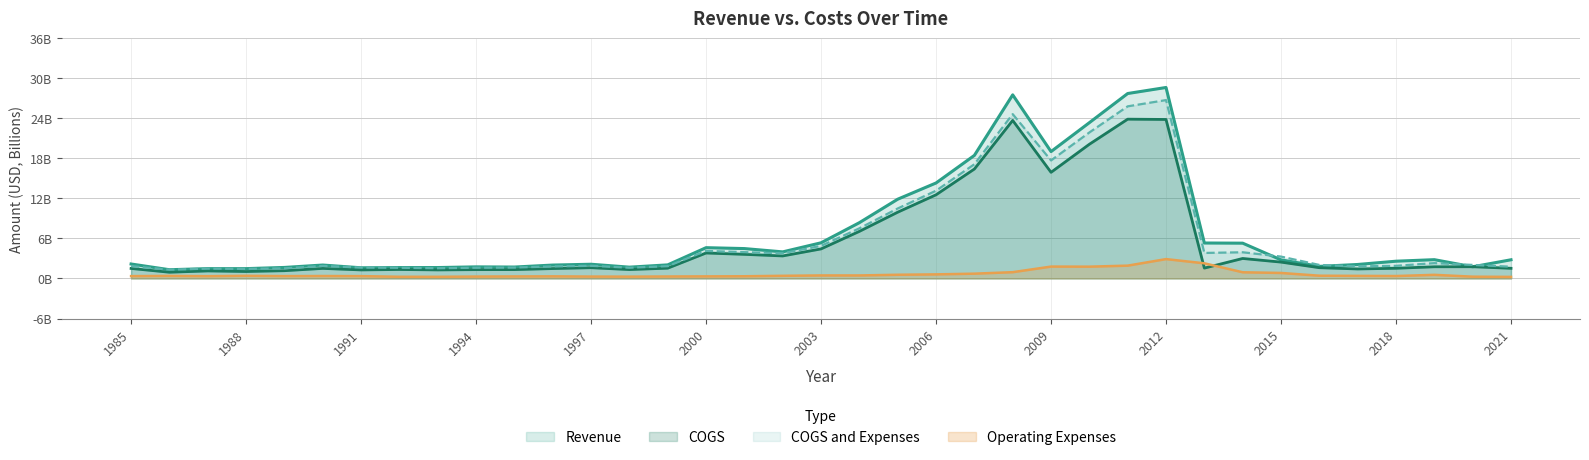

Rank the categories by COGS and Expenses value from lowest to highest.

1986, 1988, 1987, 1989, 1993, 1992, 1994, 1998, 1991, 1995, 2021, 1996, 2017, 1999, 1985, 1990, 2018, 1997, 2016, 2020, 2019, 2015, 2002, 2013, 2014, 2001, 2000, 2003, 2004, 2005, 2006, 2007, 2009, 2010, 2008, 2011, 2012